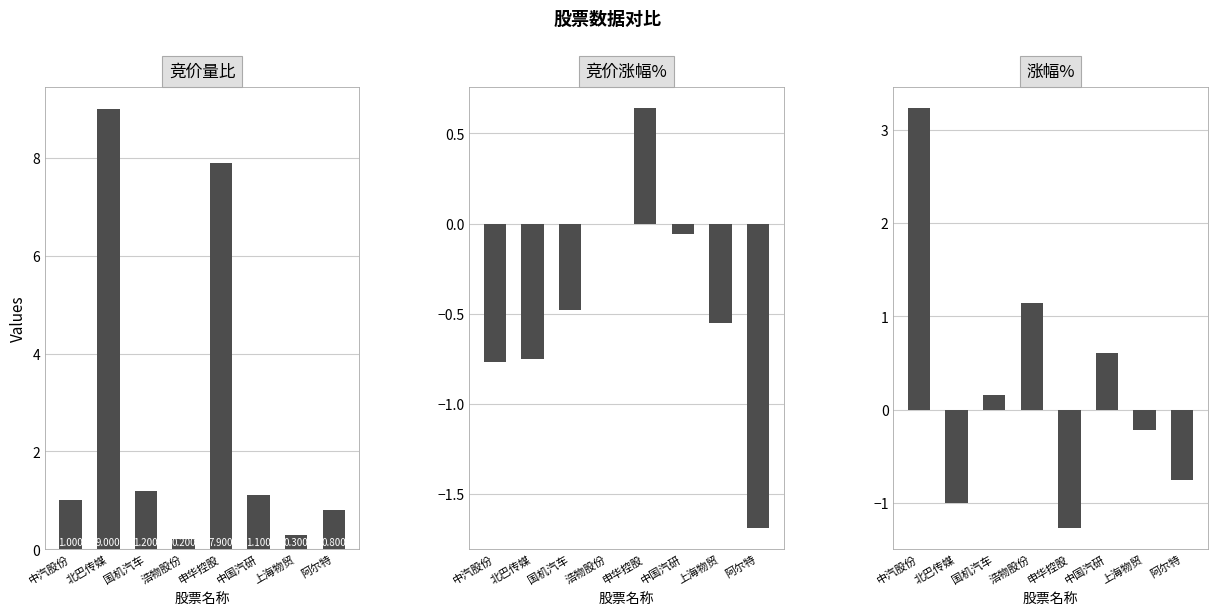

At how many categories does at least one series exceed 0?

8